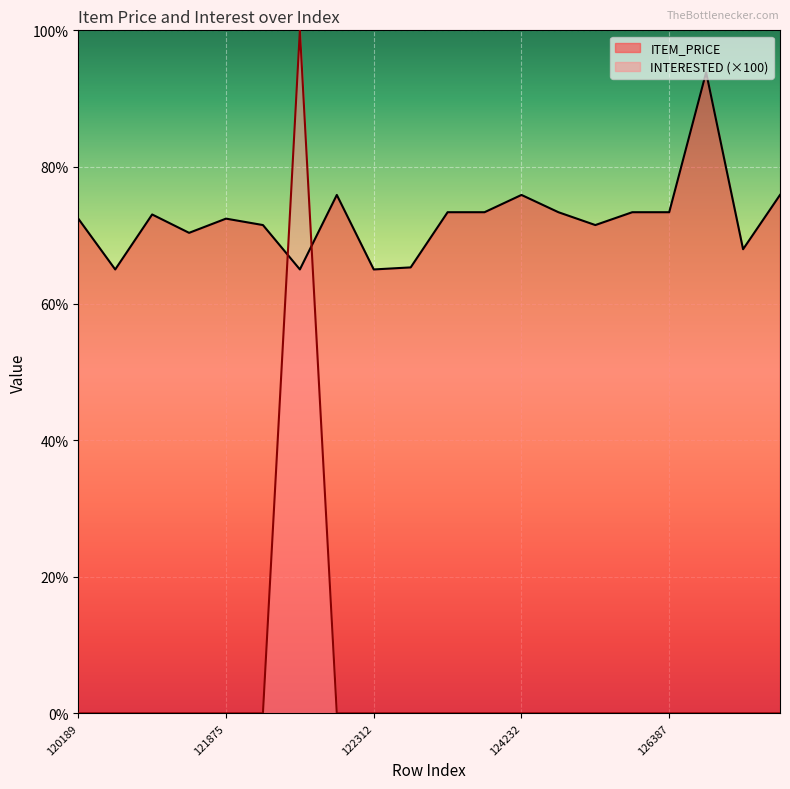

Where is the first local minimum for ITEM_PRICE?

120711